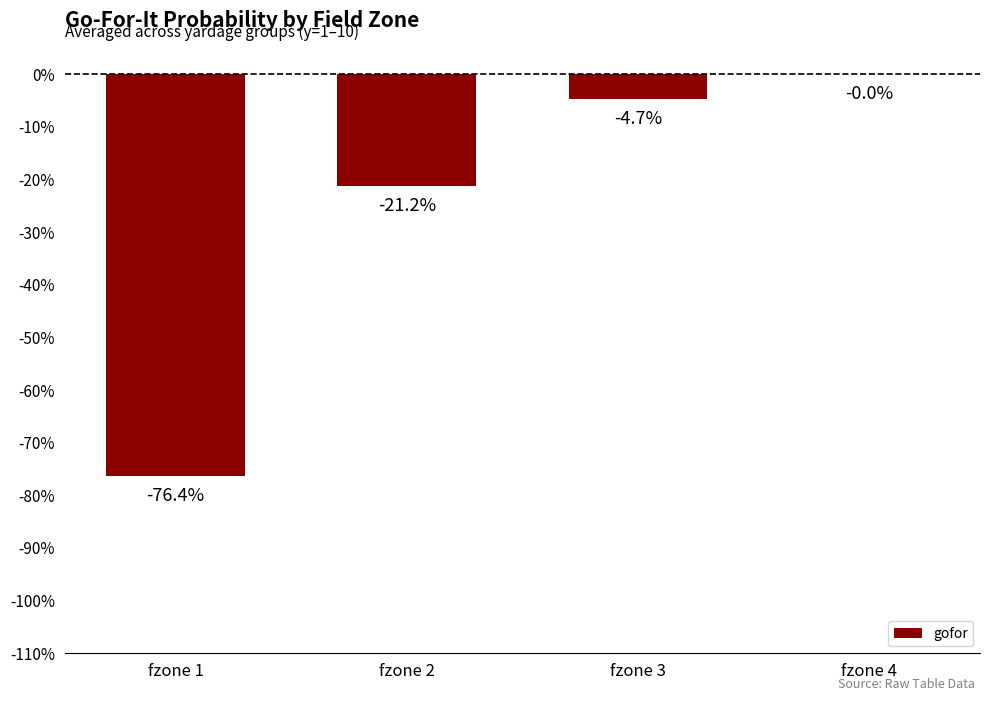

Where is the data nearest to the value 0?

fzone 4